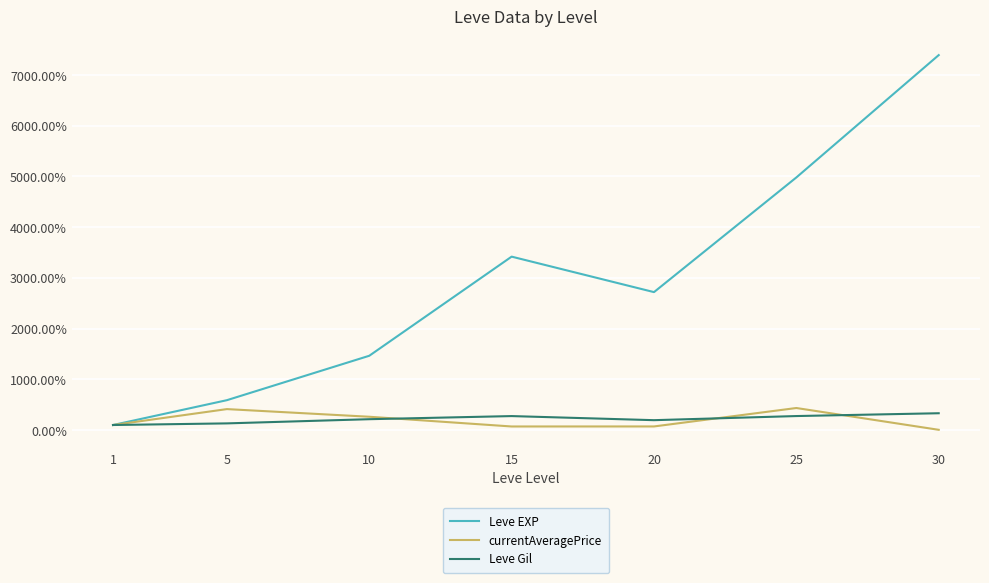

Is the value of currentAveragePrice at 5 greater than the value of Leve Gil at 20?

Yes